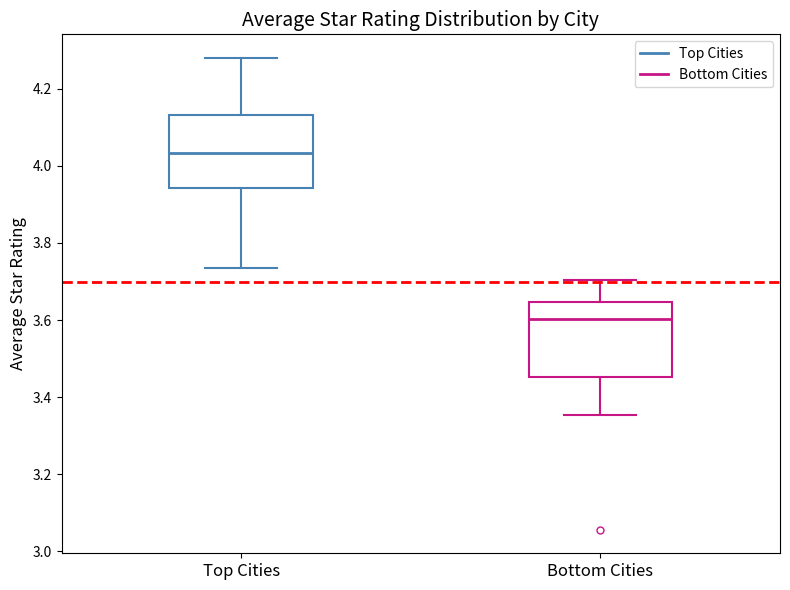

Reading left to right, read every box against the y-axis: the position of its median line, the range the box covers, and the ends of its whiskers. The values are not printed on the chart, so give them approximately, as read against the axis.

Top Cities: median 4.04, box 3.94 to 4.14, whiskers 3.74 to 4.28
Bottom Cities: median 3.60, box 3.46 to 3.64, whiskers 3.36 to 3.70